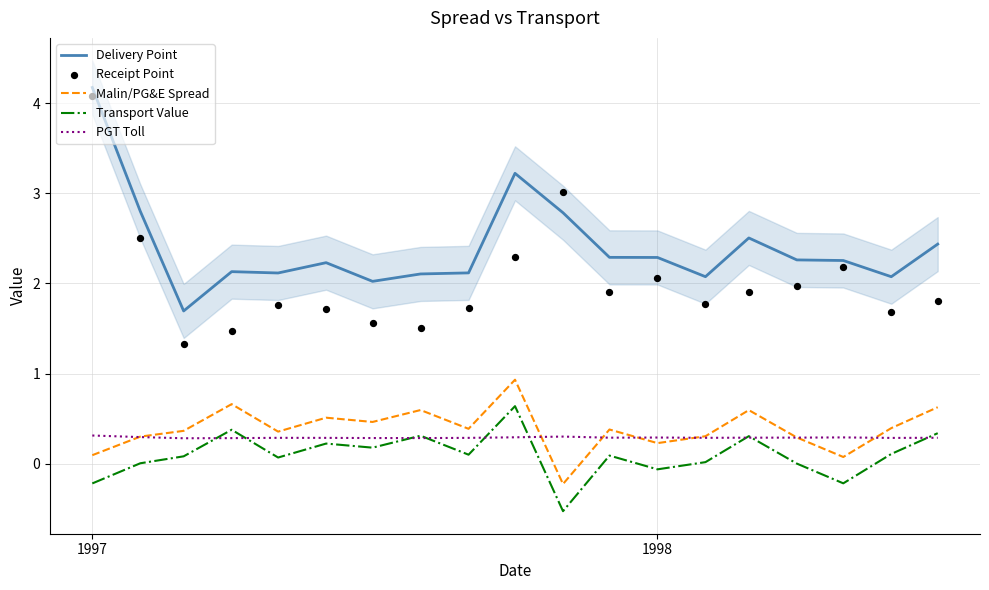

What are all the series names shown in the legend?

Delivery Point, Malin/PG&E Spread, Transport Value, PGT Toll, Receipt Point